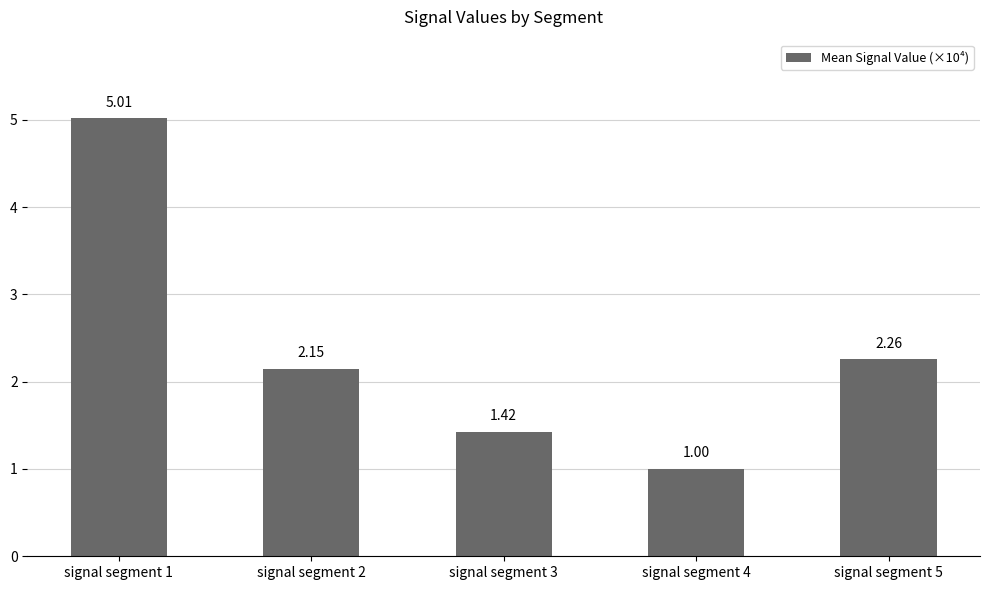

How many data points are less than 2?

2